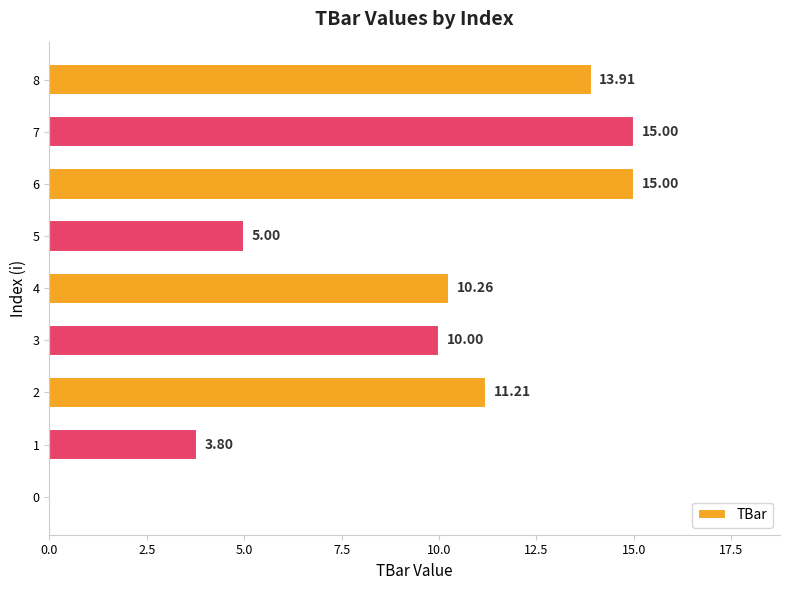

What is the ratio of the value at 3 to the value at 2?

0.9